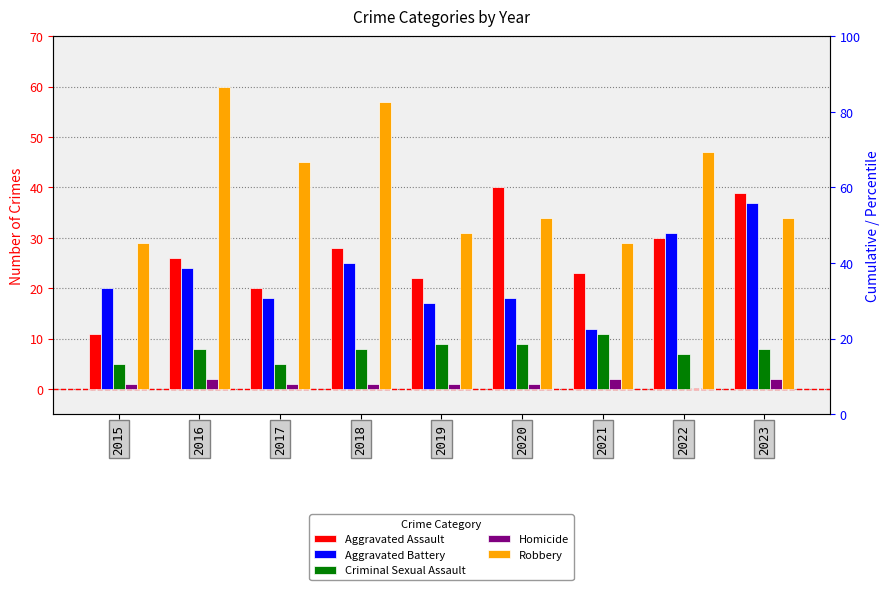

List the series in order of their peak value, lowest first.

Homicide, Criminal Sexual Assault, Aggravated Battery, Aggravated Assault, Robbery